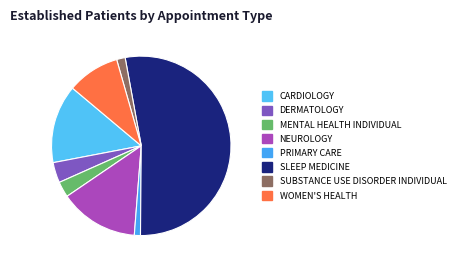

To the nearest percent, what is the difference between the largest and smallest slice percentages?

53%